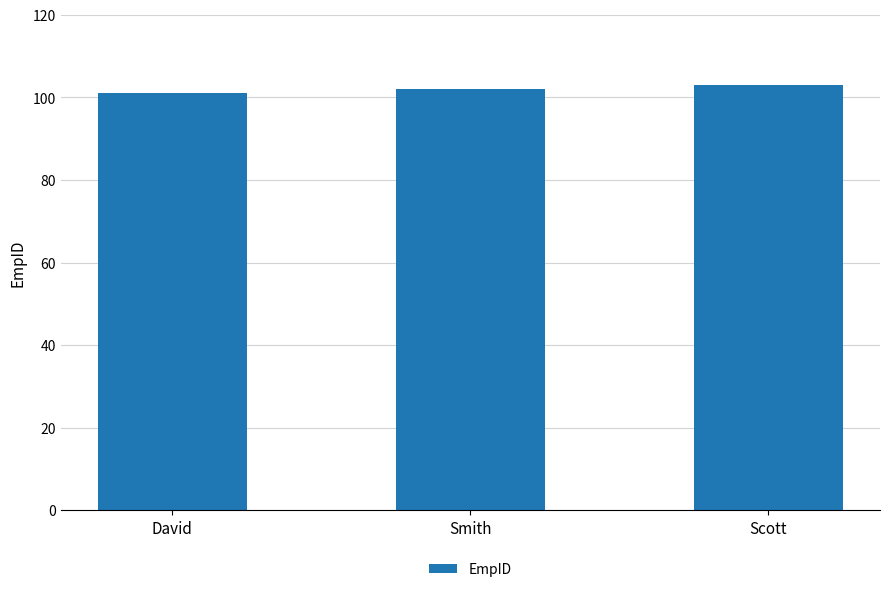

What is the change in value from Smith to Scott?

+1